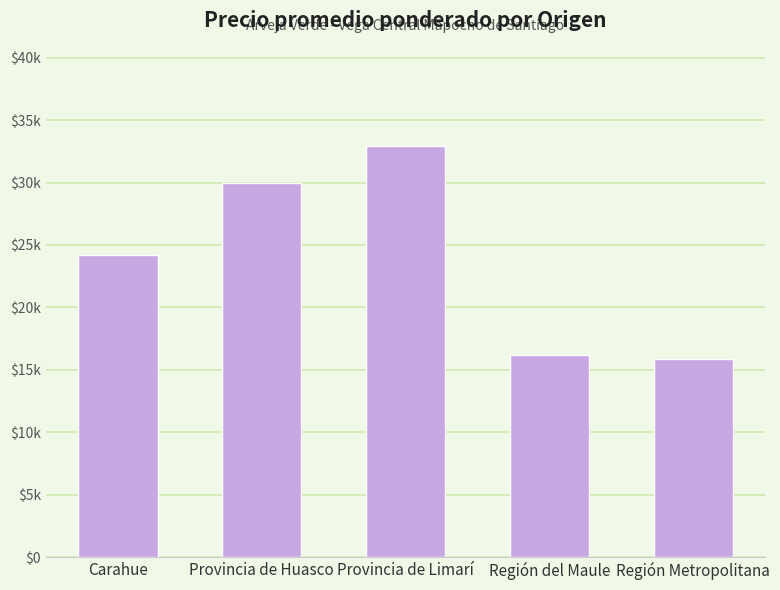

What is the maximum value shown in the chart?

32900